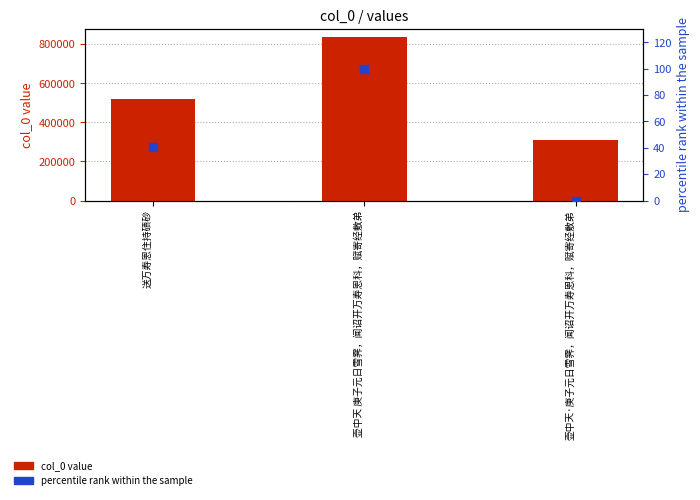

Which series has the largest total across all categories?

col_0 value